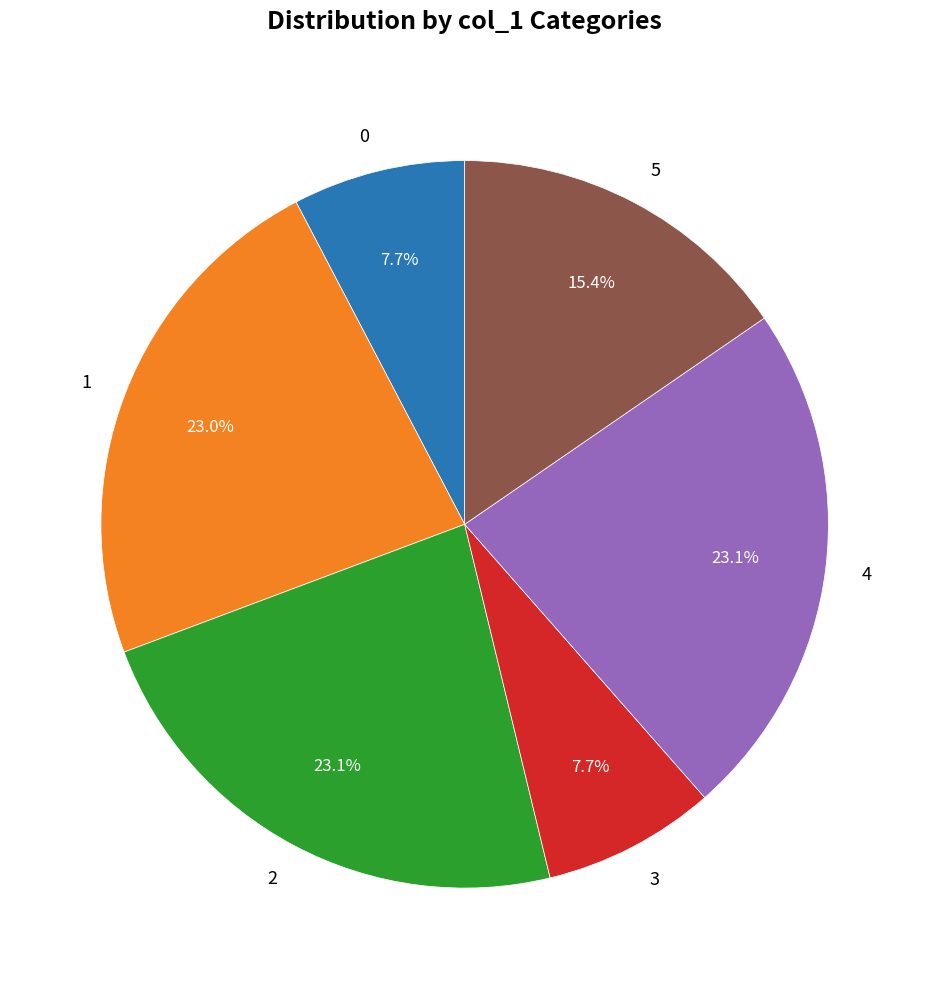

To the nearest percent, what is the average slice percentage?

17%